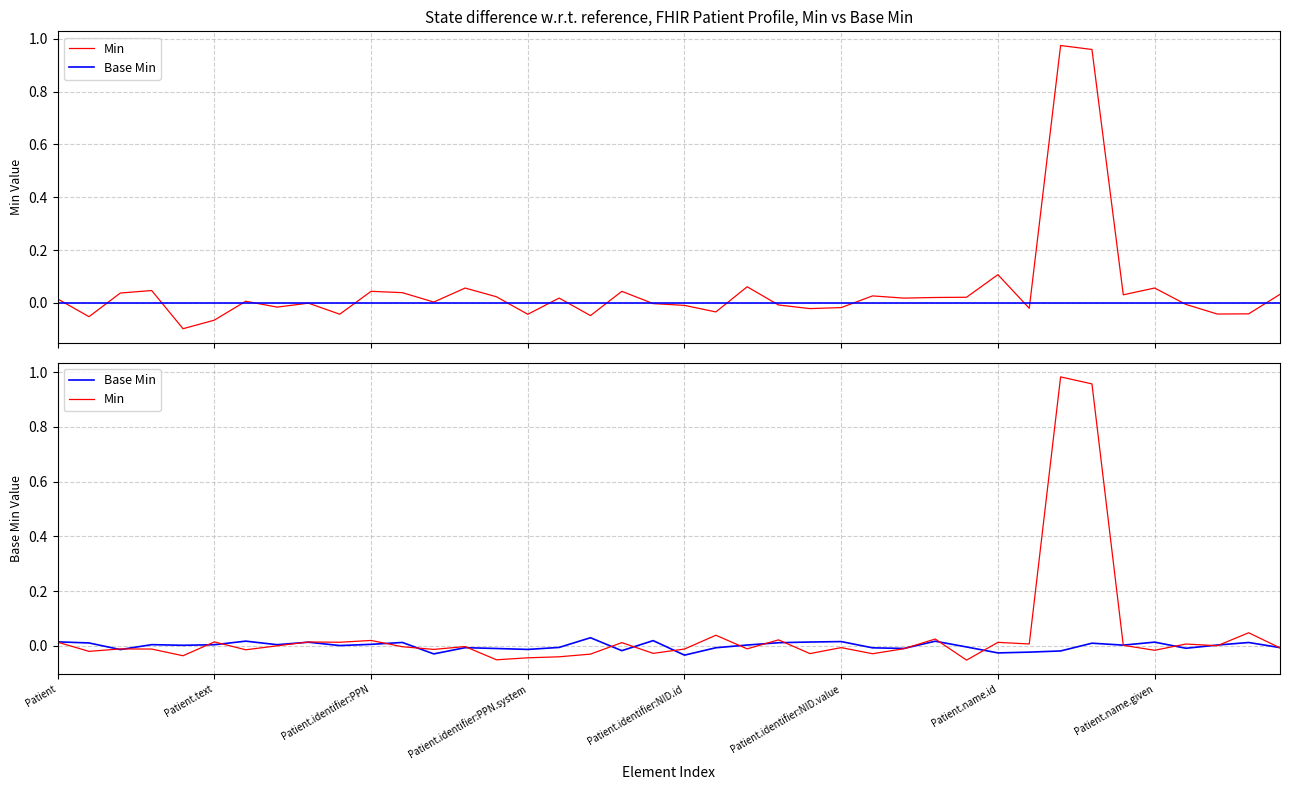

The Min series shows 0.0 at 23. True or false?

False